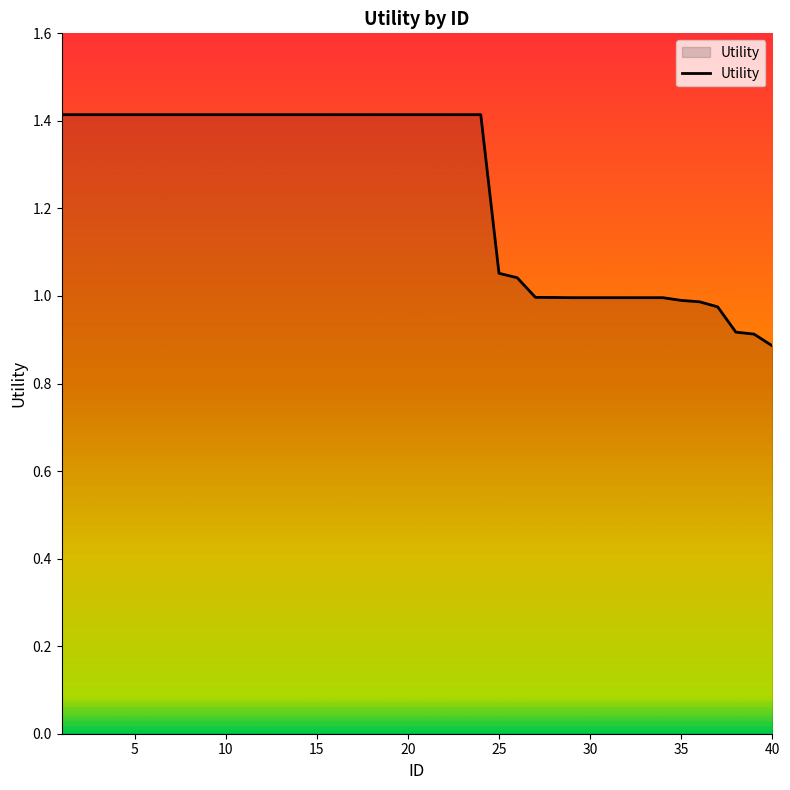

What is the maximum value shown in the chart?

1.4